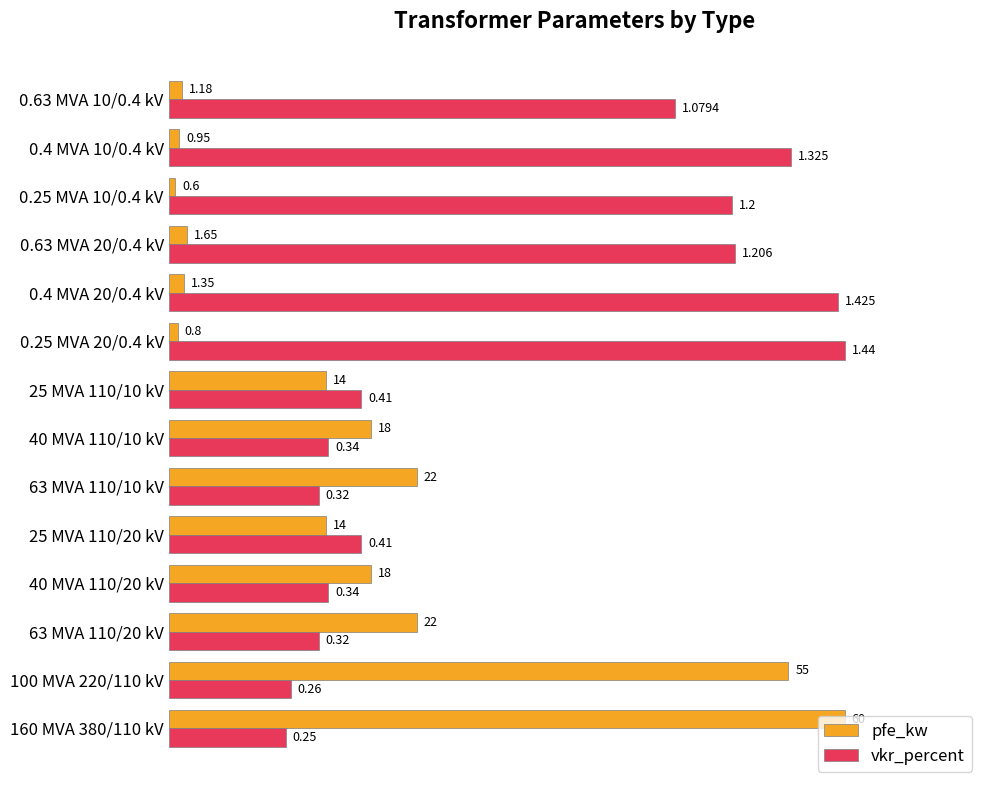

What are all the series names shown in the legend?

pfe_kw, vkr_percent